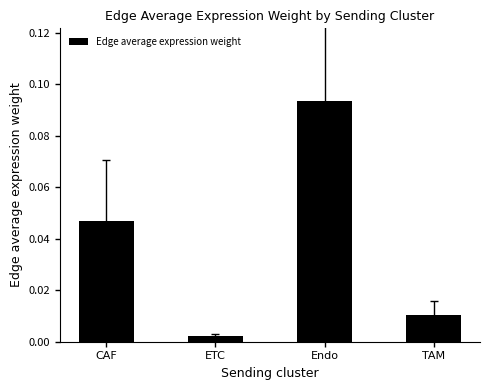

Rank the categories by value from highest to lowest.

Endo, CAF, TAM, ETC